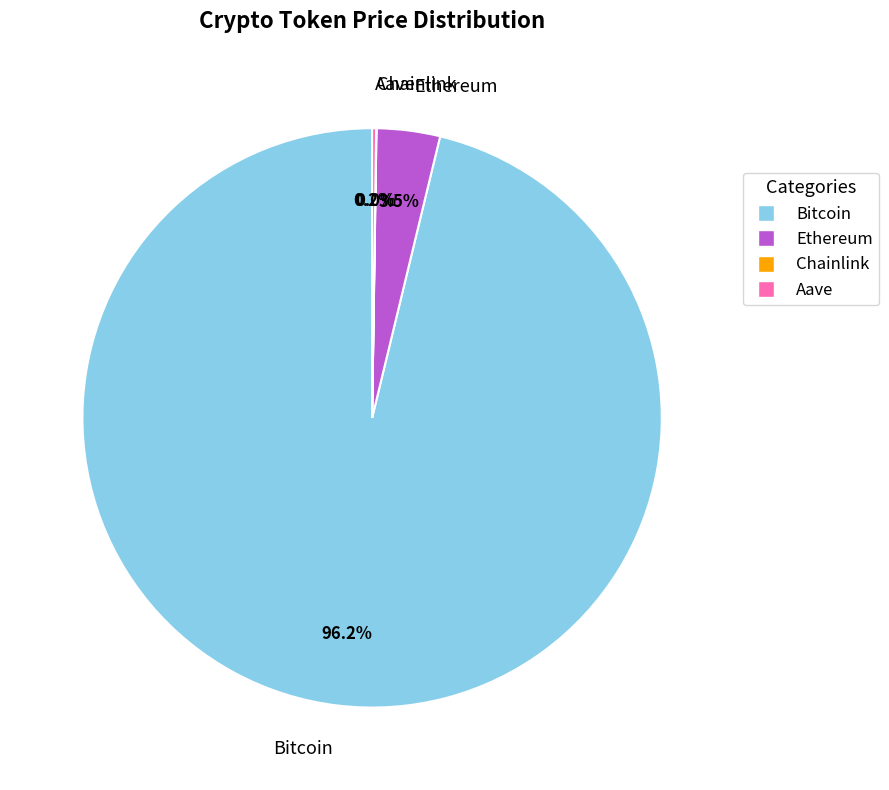

Do Bitcoin and Ethereum together represent more than half of the pie?

Yes